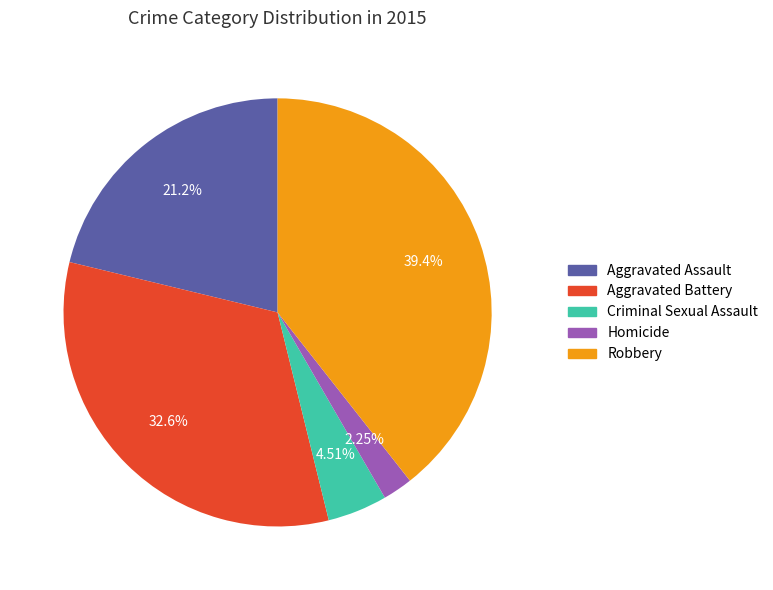

Which slice is the smallest?

Homicide